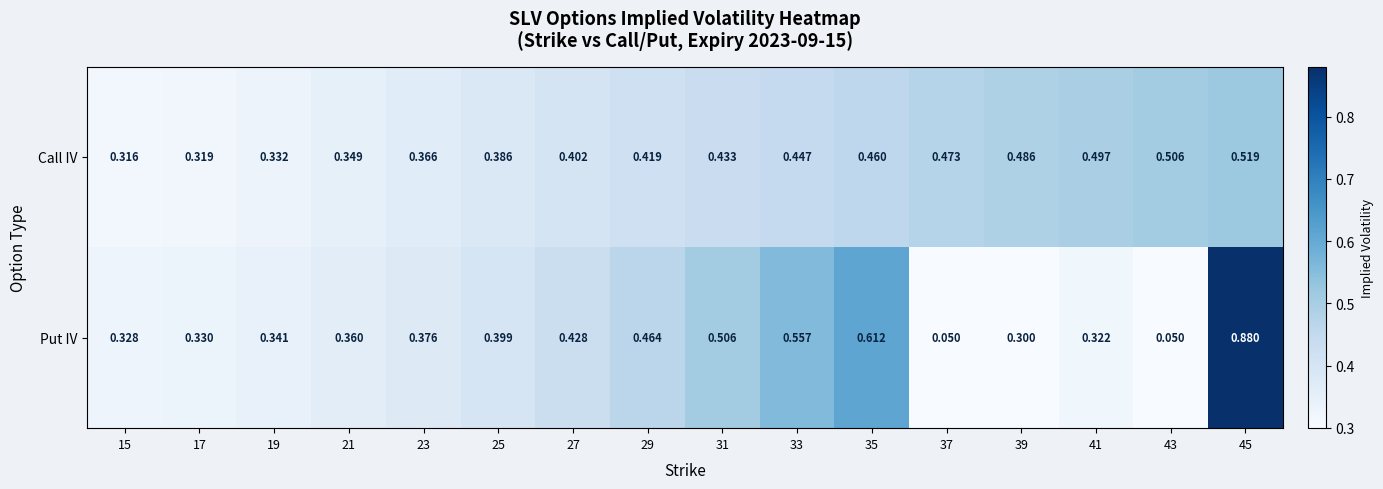

How many data points does each series have?

16